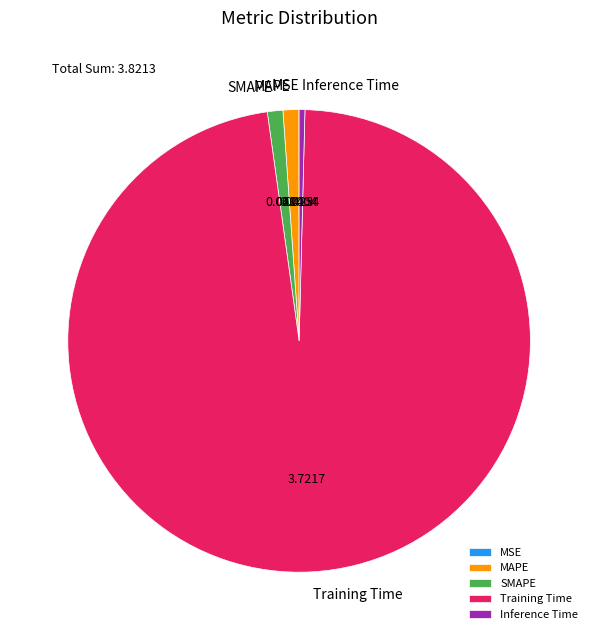

What is the largest slice in the pie chart?

Training Time